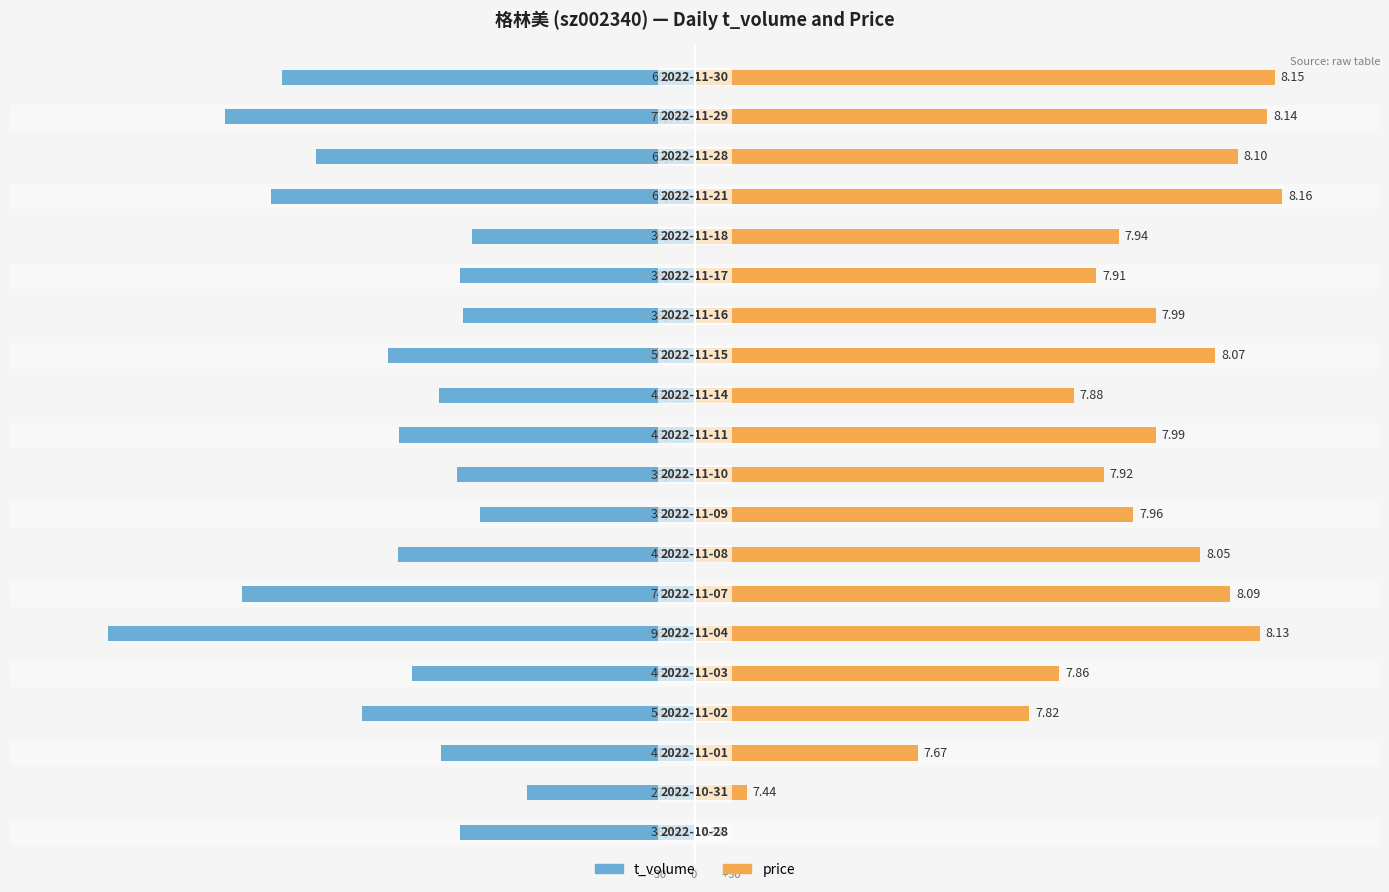

How many bars are there in total?

40